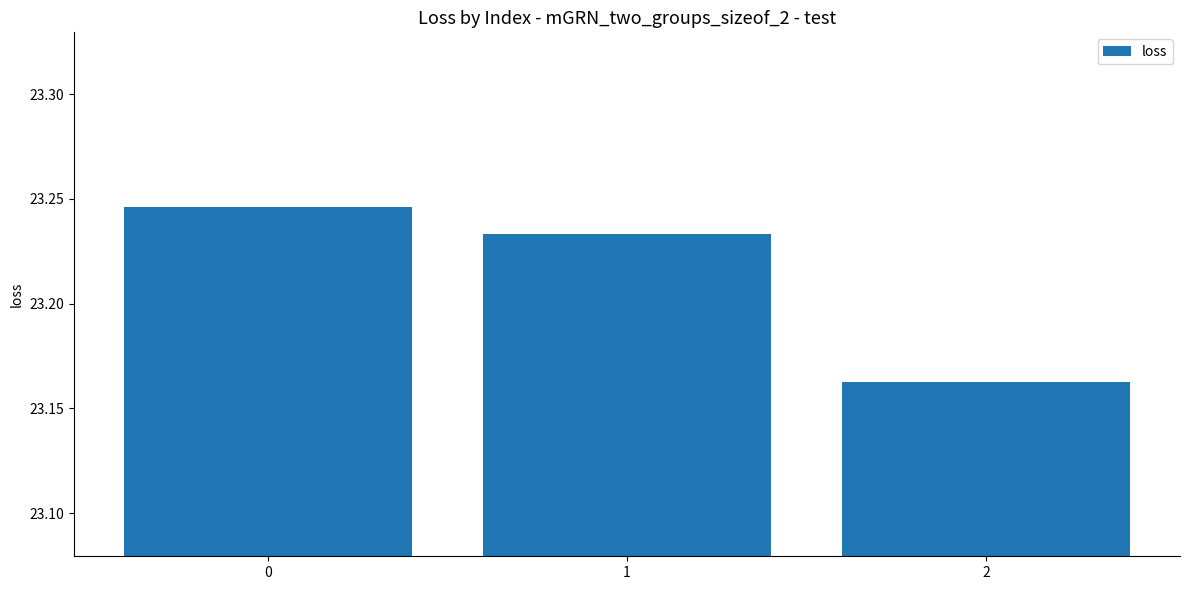

List the labels in order of value, smallest first.

2, 1, 0